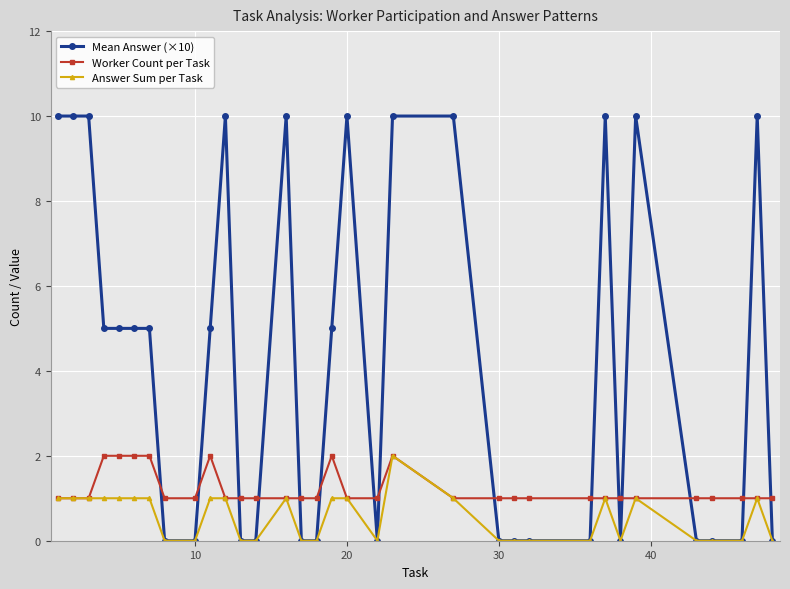

Which series has the widest spread of values?

Mean Answer (×10)